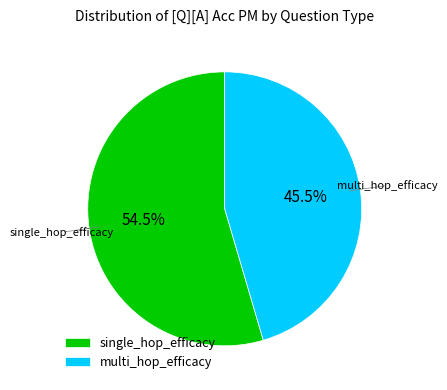

Which category has the smallest portion of the pie?

multi_hop_efficacy